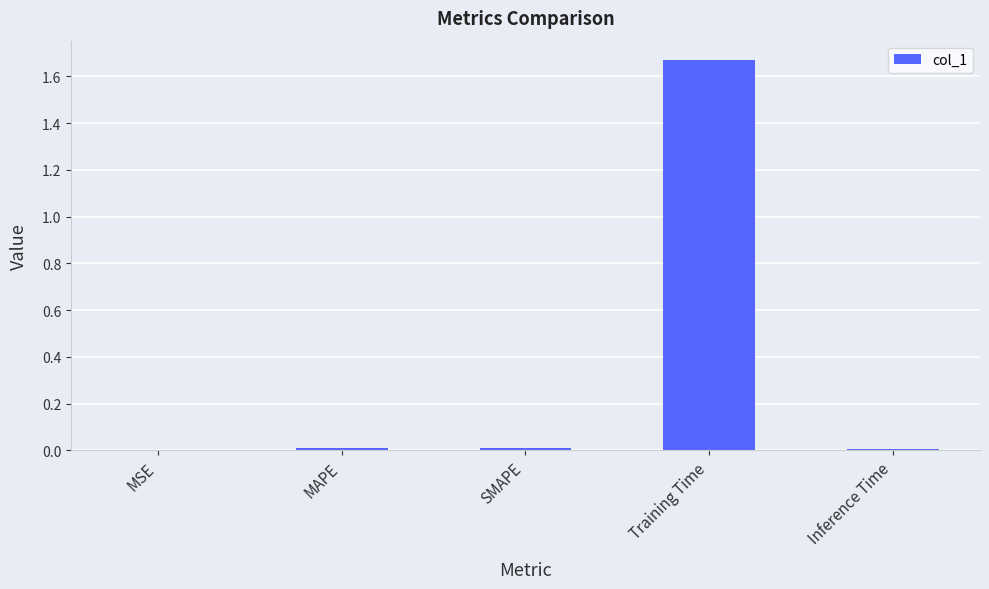

The value at MAPE is 0.0. True or false?

True